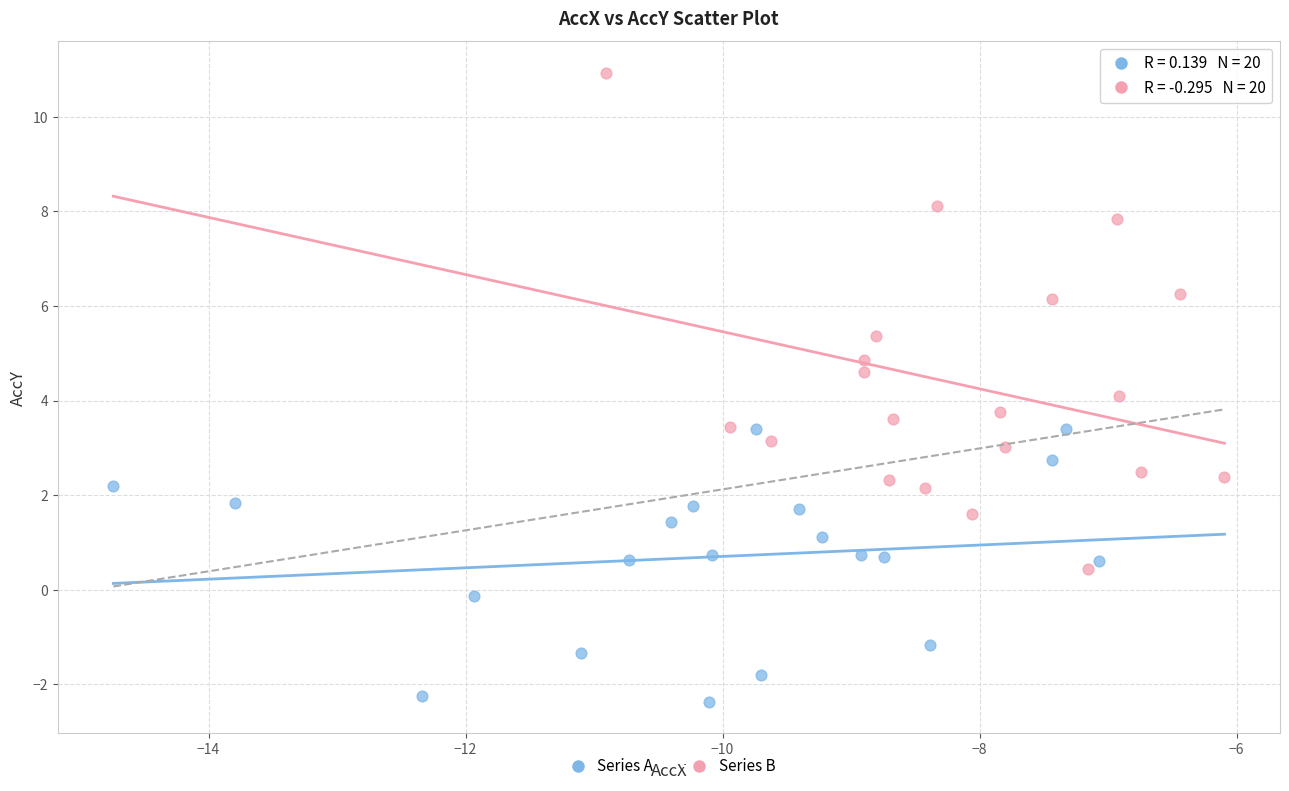

Which series reaches the minimum Y coordinate?

Series A